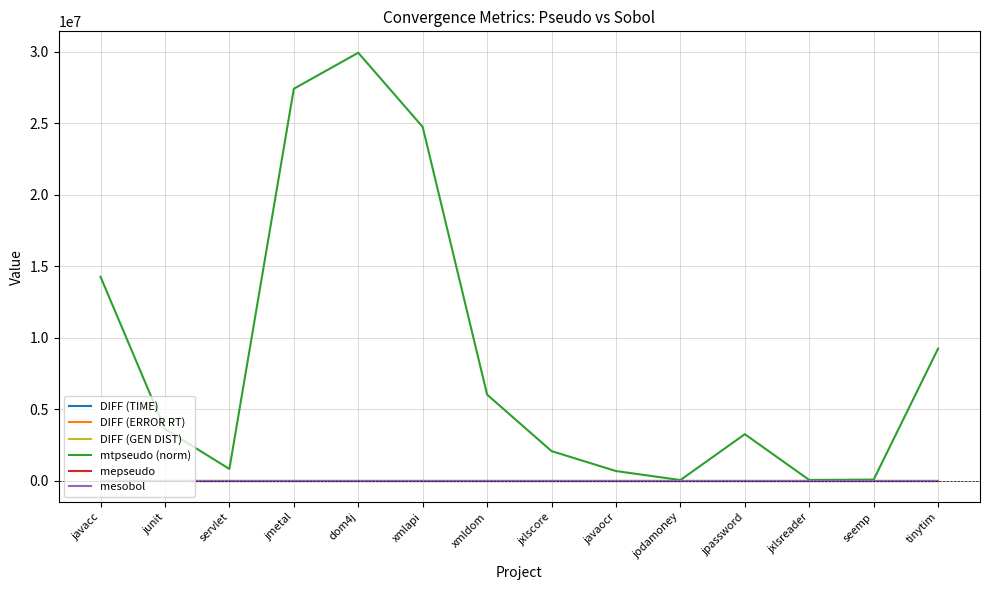

True or false: DIFF (ERROR RT) has a value of 0.2 at dom4j.

True